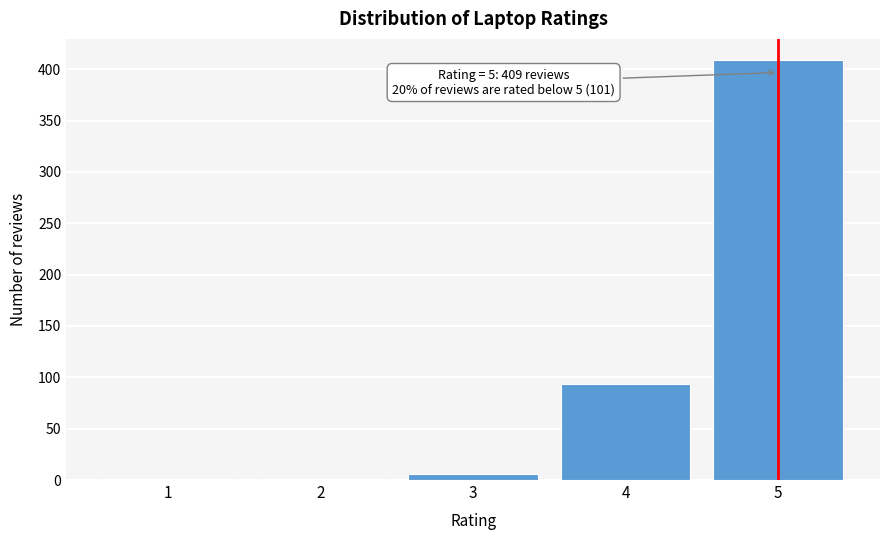

Reading right to left, what are all the values shown in this chart?

5=409	4=93	3=6	2=1	1=1